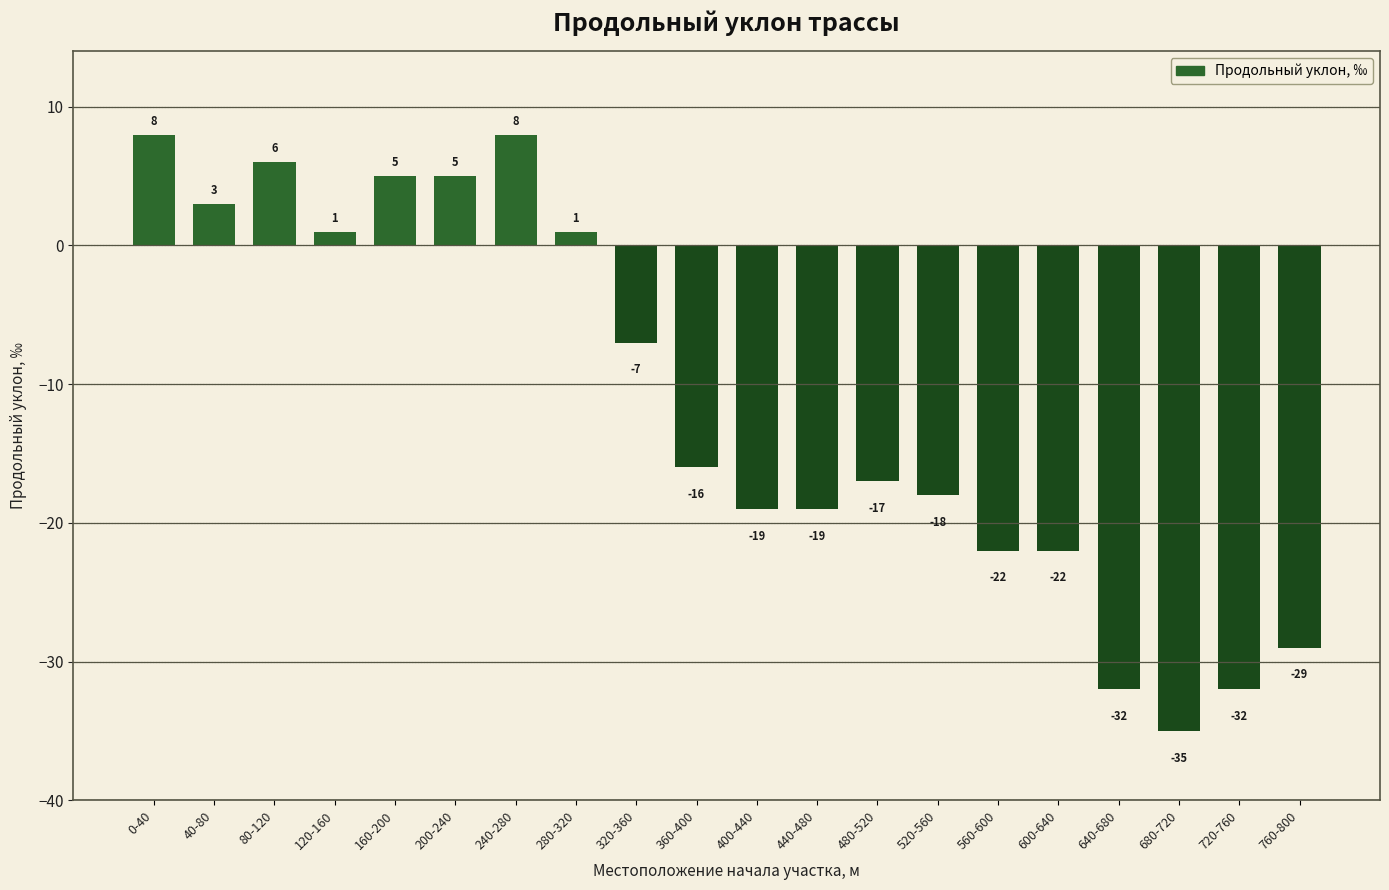

Is it true that the value at 40-80 is 1?

False